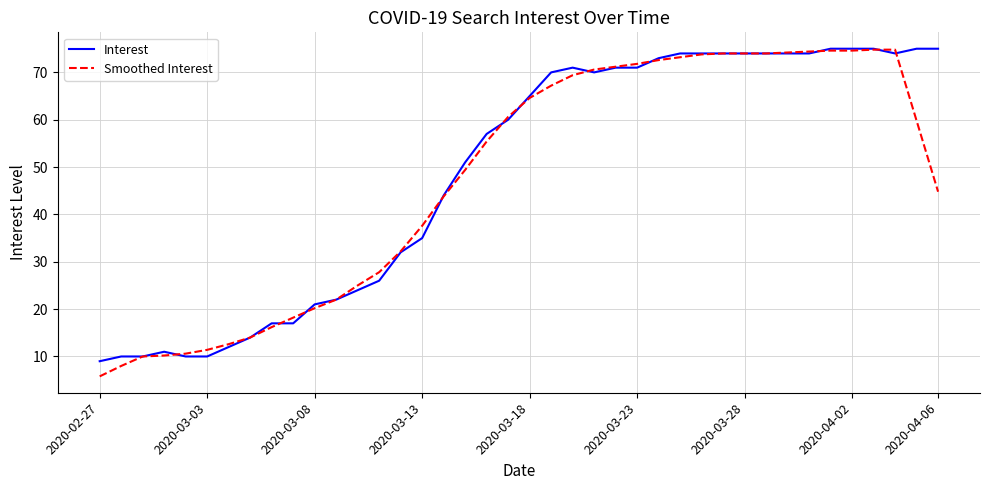

What is the lowest value of the Interest series?

9.0